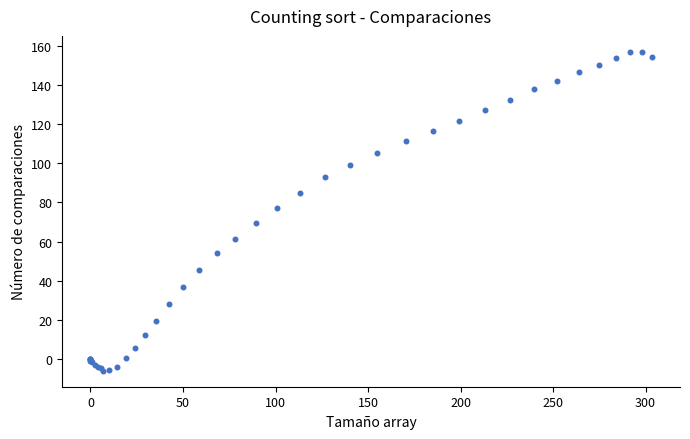

What Y value in the scatter plot is closest to 75?

77.2